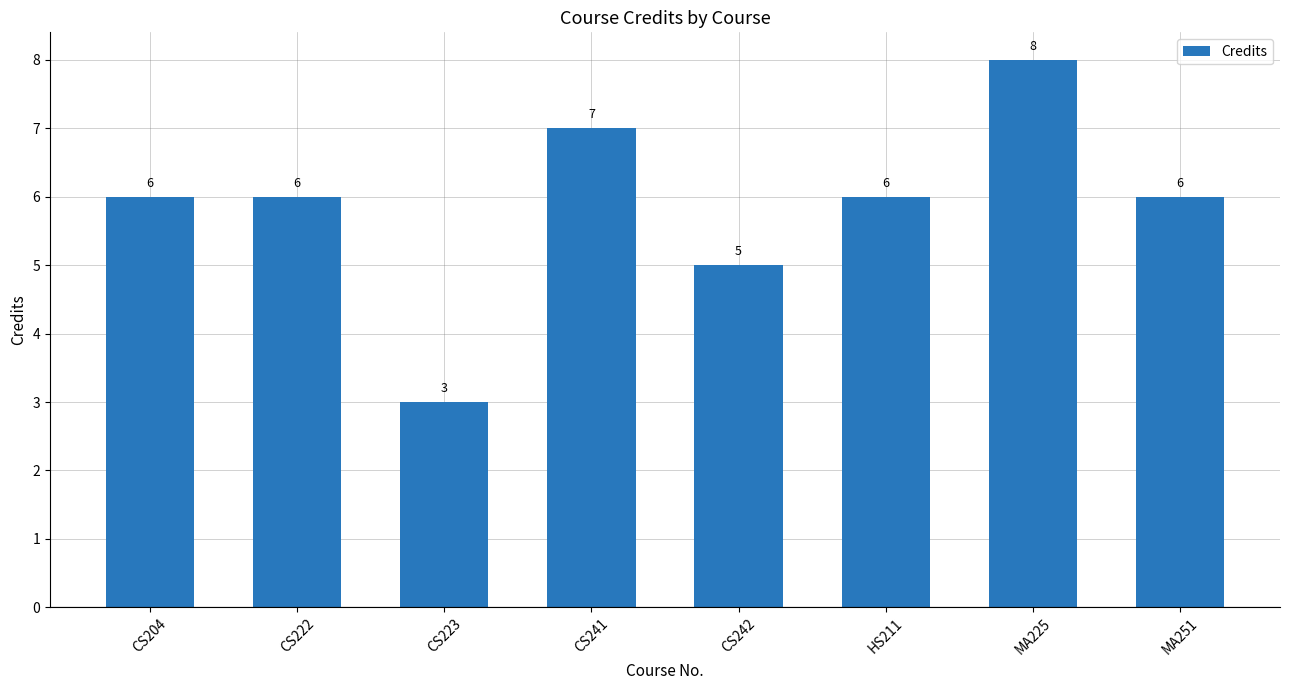

Does the chart contain any negative values?

No